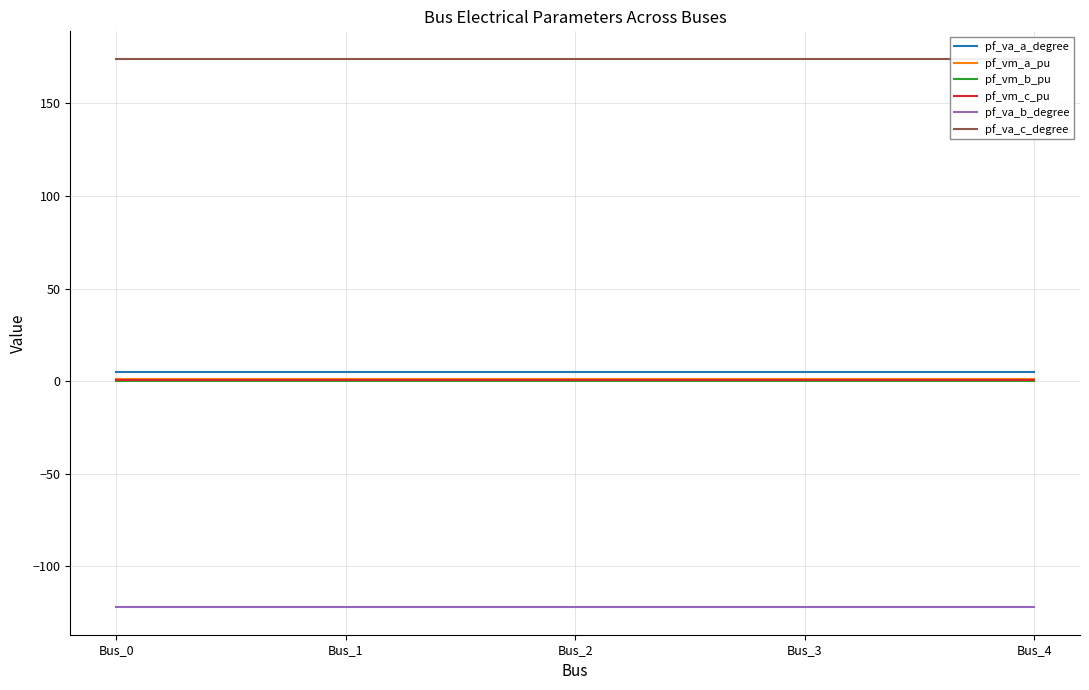

What is the sum of the pf_vm_b_pu values at Bus_3 and Bus_0?

0.4